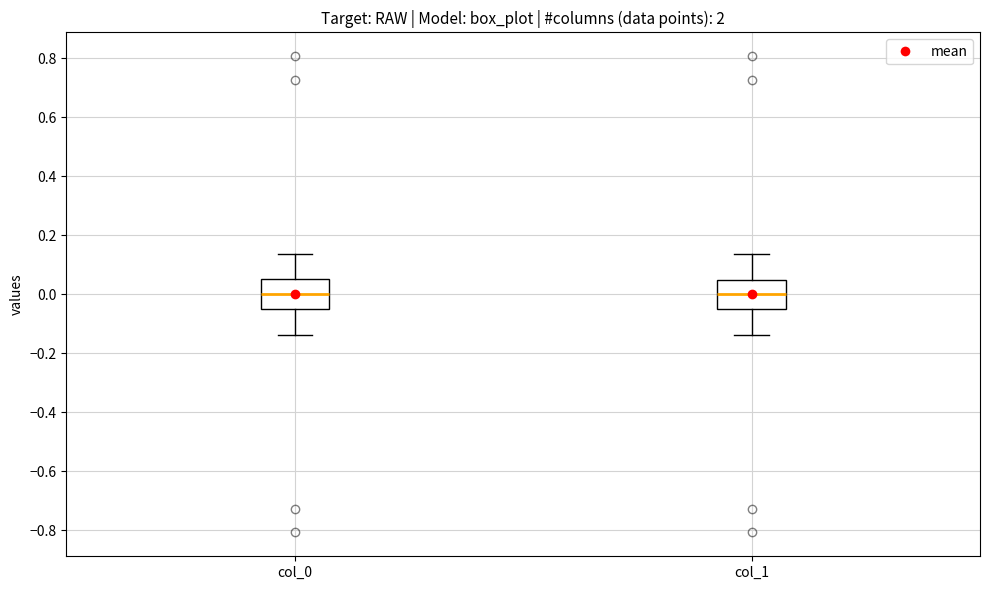

Where is the lower edge of the box for col_1 on the y-axis? The values are not printed on the chart, so give them approximately, as read against the axis.

-0.06